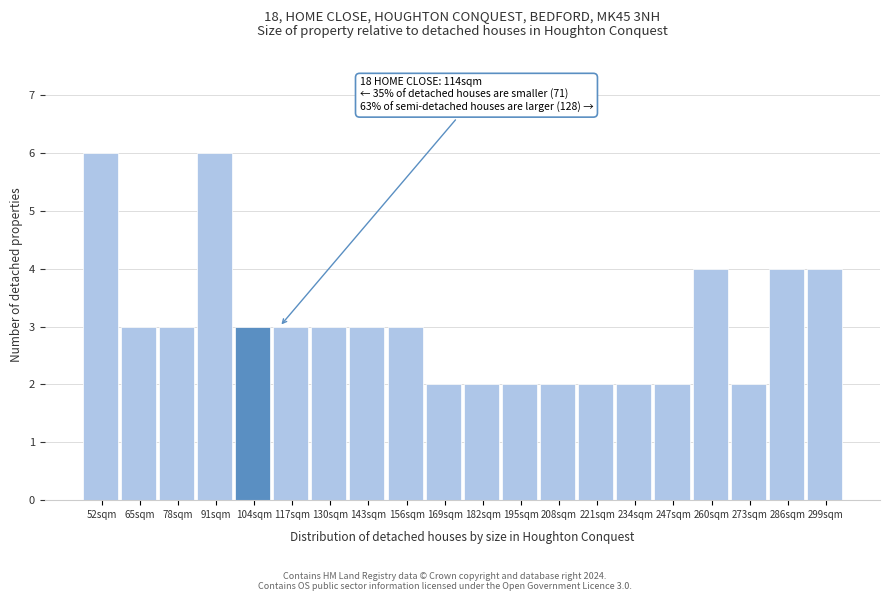

Reading right to left, transcribe all the data shown in this chart.

4	4	2	4	2	2	2	2	2	2	2	3	3	3	3	3	6	3	3	6